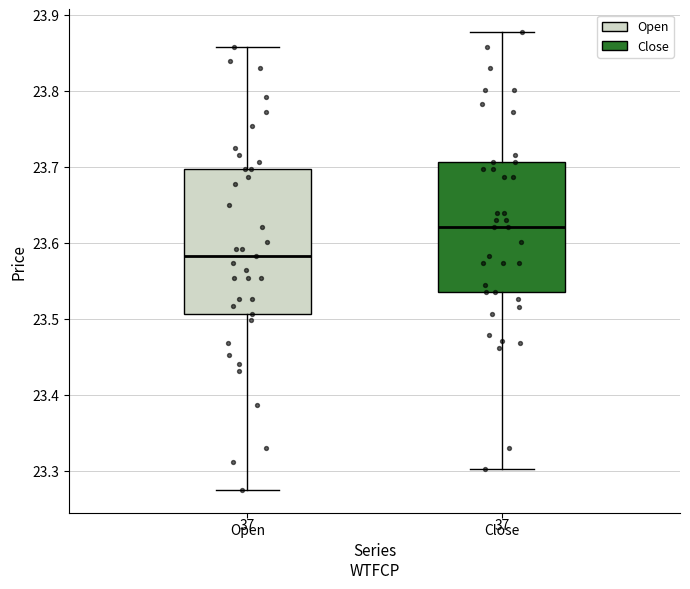

Reading left to right, read every box against the y-axis: the position of its median line, the range the box covers, and the ends of its whiskers. The values are not printed on the chart, so give them approximately, as read against the axis.

Open: median 23.58, box 23.51 to 23.70, whiskers 23.27 to 23.86
Close: median 23.62, box 23.54 to 23.71, whiskers 23.30 to 23.88